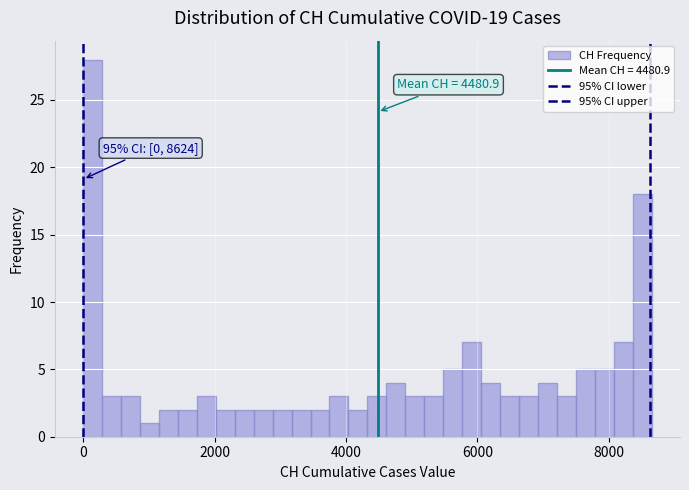

Around what value on the x-axis is the tallest bar? Give the approximate position of its centre, as read against the axis.

200